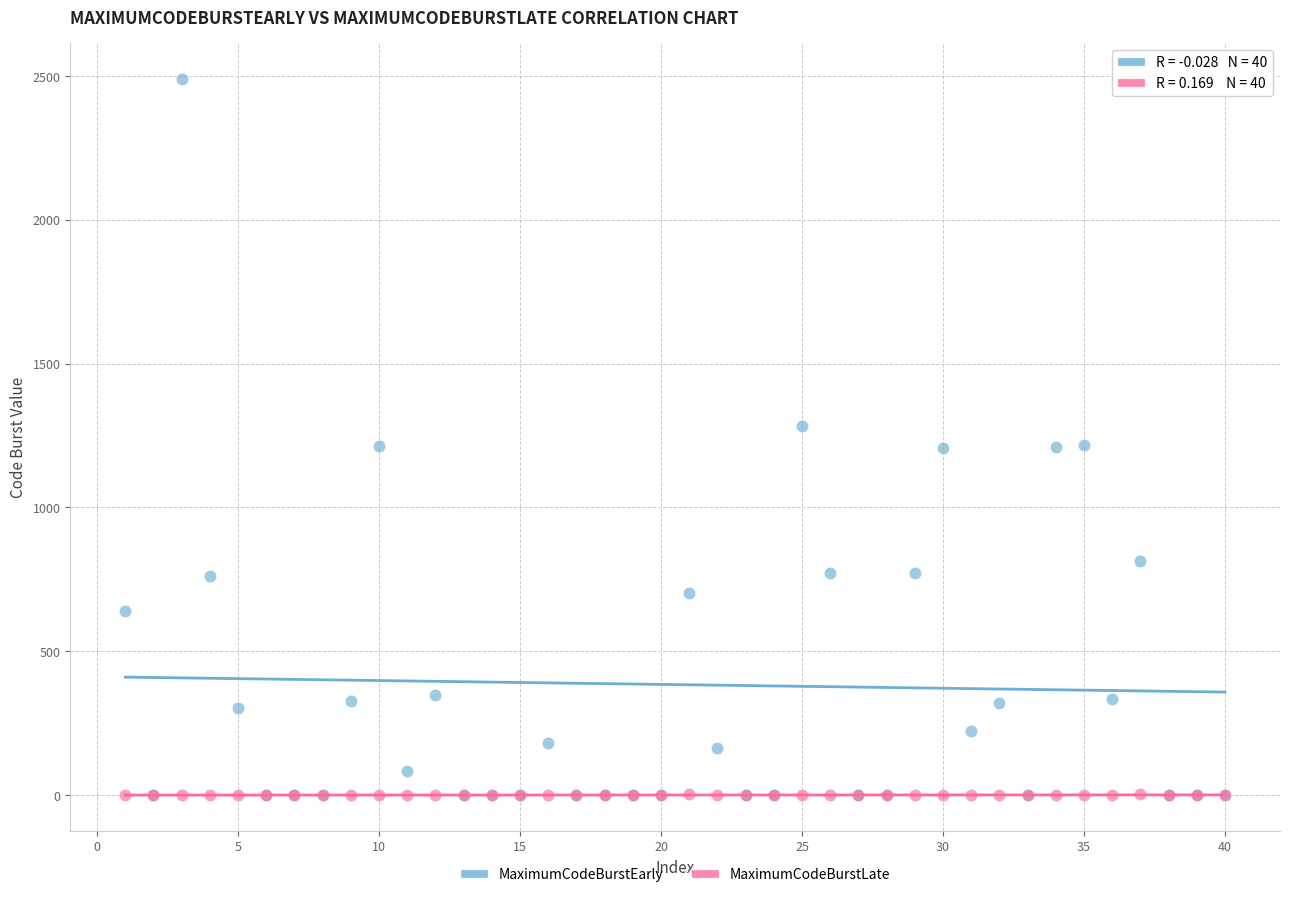

Which series contains the highest Y value?

MaximumCodeBurstEarly